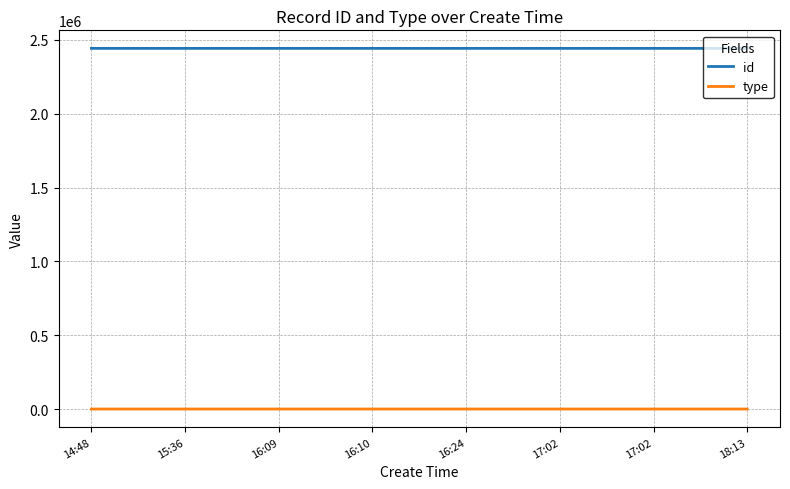

The value of id at 15:36 is 548759. True or false?

False